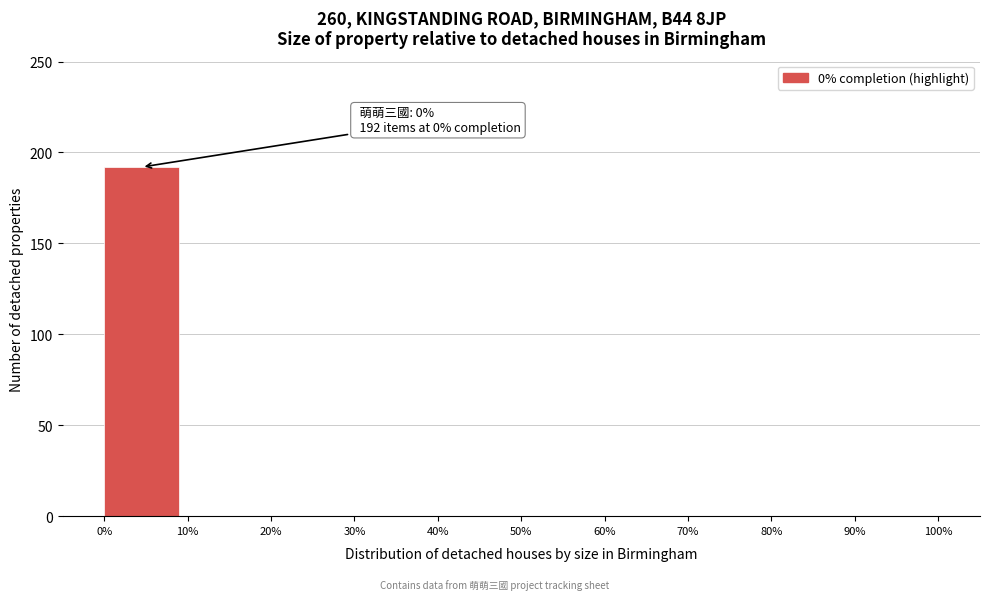

Which range on the x-axis has the tallest bar?

0% to 10%